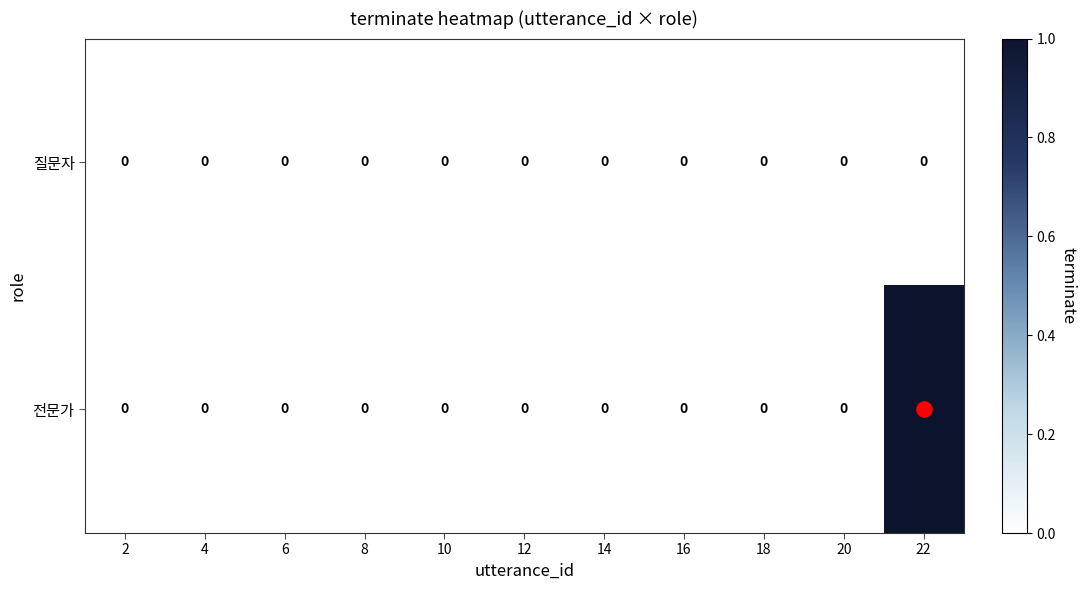

Rank the series by their average value, from highest to lowest.

전문가, 질문자